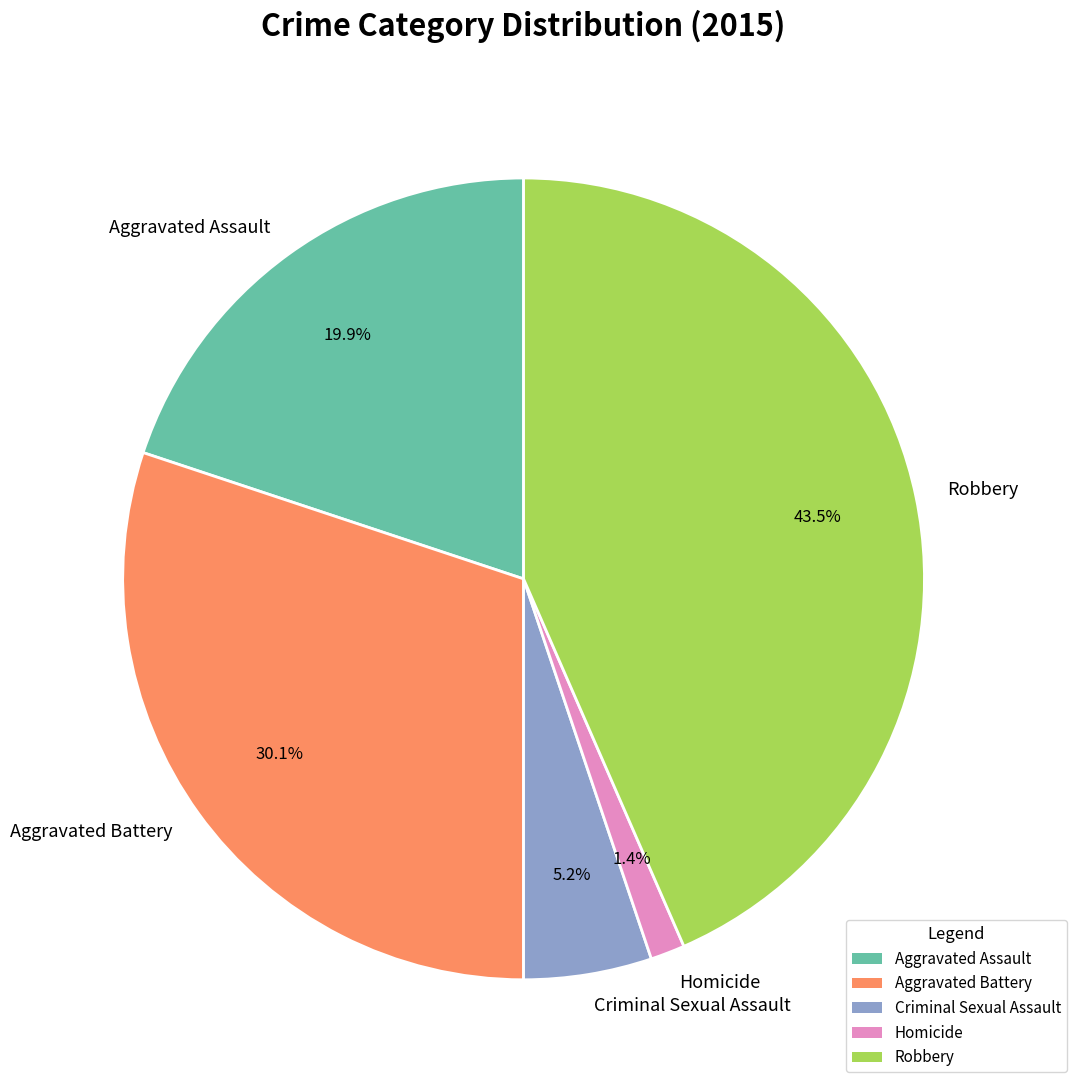

To the nearest percent, what is the difference between the Homicide and Robbery slice percentages?

42%